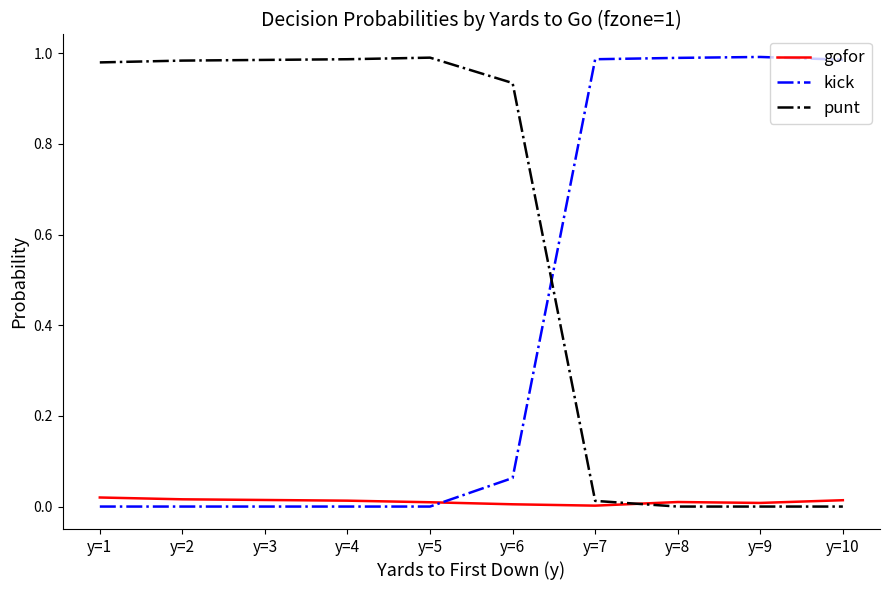

True or false: gofor has a value of 0.0 at y=10.

True